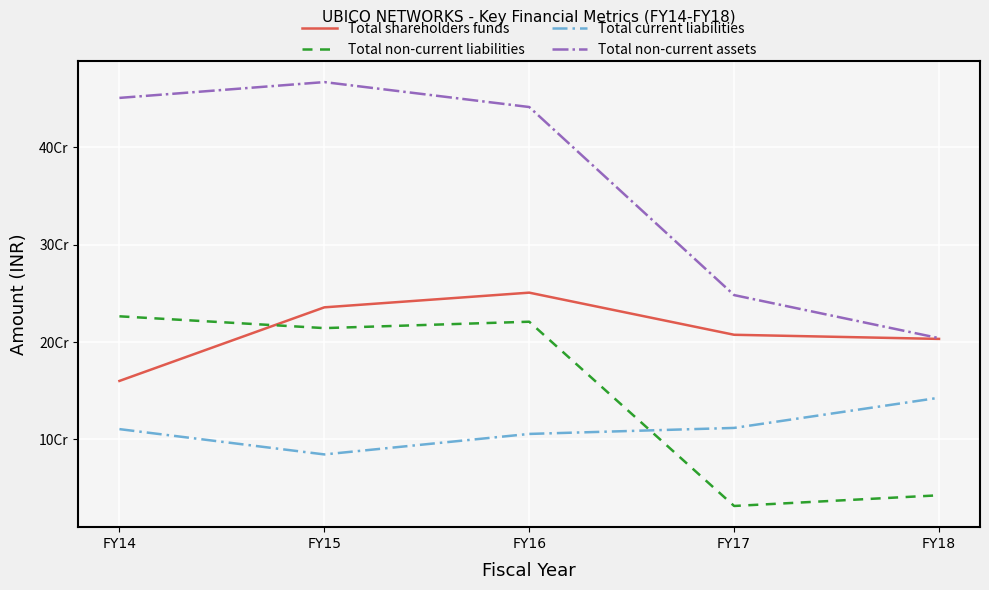

True or false: Total current liabilities and Total shareholders funds cross at least once.

False